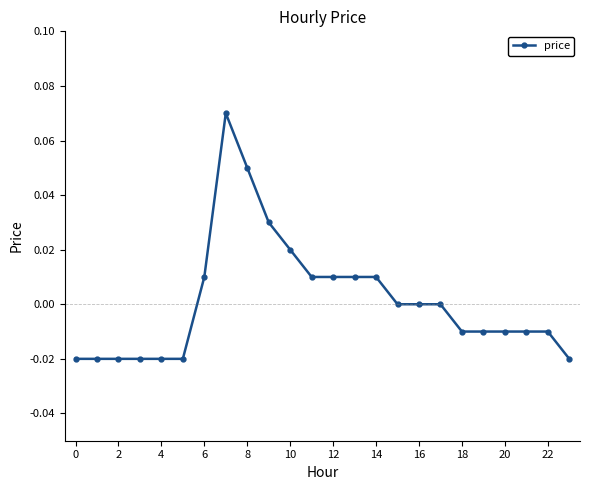

Is this an area chart (filled region under the line)?

No